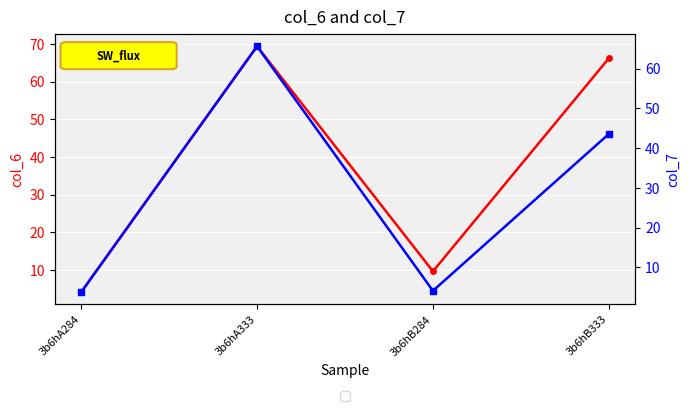

At which category is the sum across all series the highest?

3b6hA333